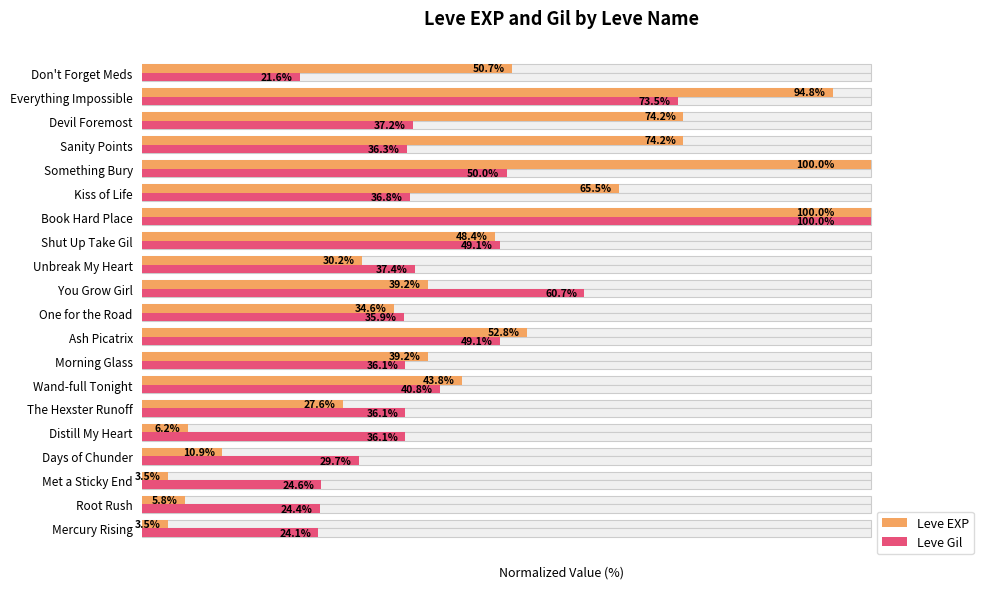

Reading left to right, extract all data points from this chart.

Leve EXP: 3.5	5.8	3.5	10.9	6.2	27.6	43.8	39.2	52.8	34.6	39.2	30.2	48.4	100.0	65.5	100.0	74.2	74.2	94.8	50.7
Leve Gil: 24.1	24.4	24.6	29.7	36.1	36.1	40.8	36.1	49.1	35.9	60.7	37.4	49.1	100.0	36.8	50.0	36.3	37.2	73.5	21.6